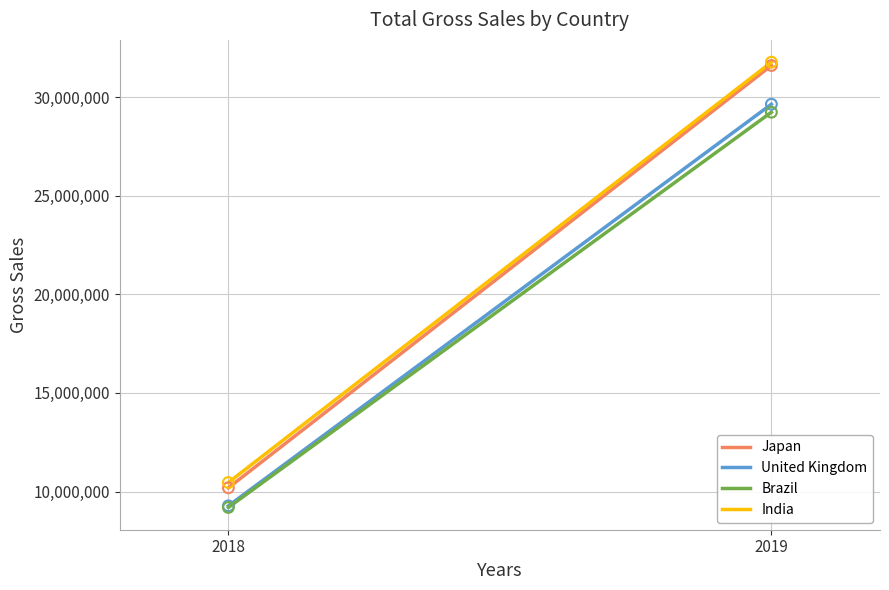

What is the total value across all series at 2018?

39107230